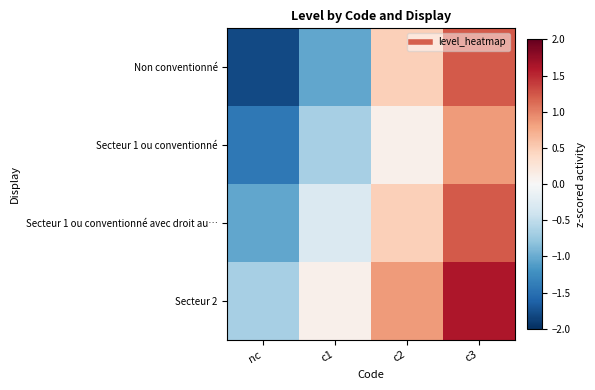

Rank the series by their maximum value, from highest to lowest.

Secteur 2, Non conventionné, Secteur 1 ou conventionné avec droit au…, Secteur 1 ou conventionné